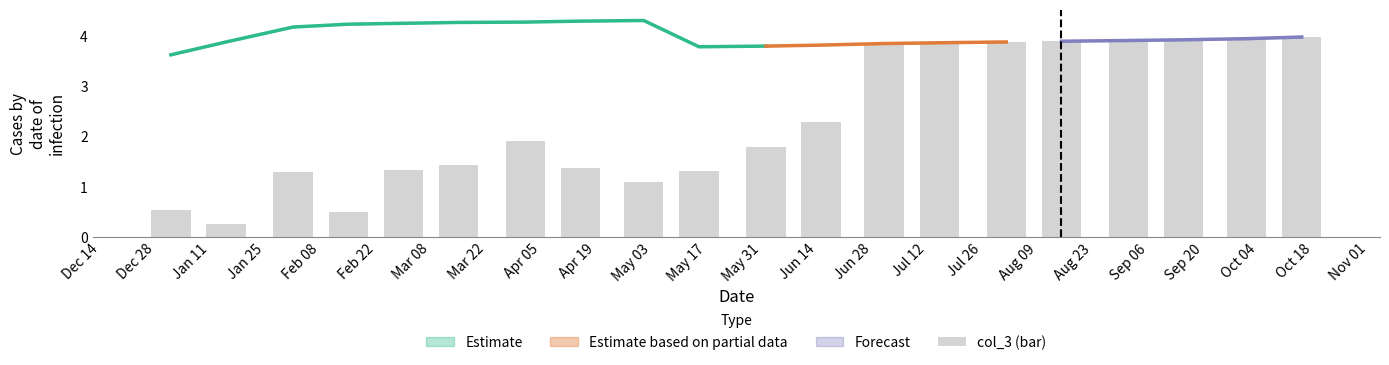

What is the value of the 7th bar from the left?

1.9